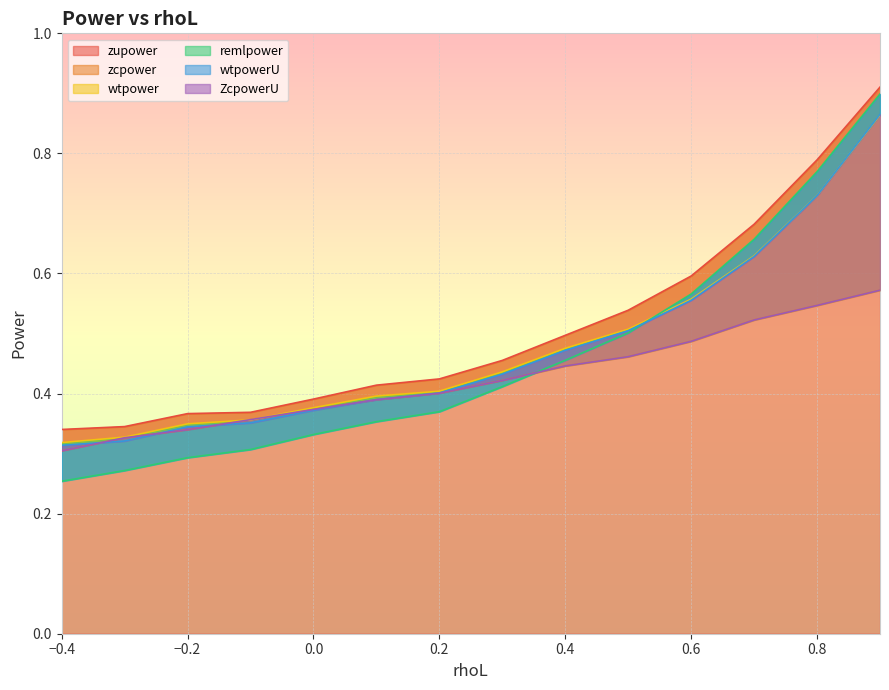

At how many categories does at least one series exceed 0?

14